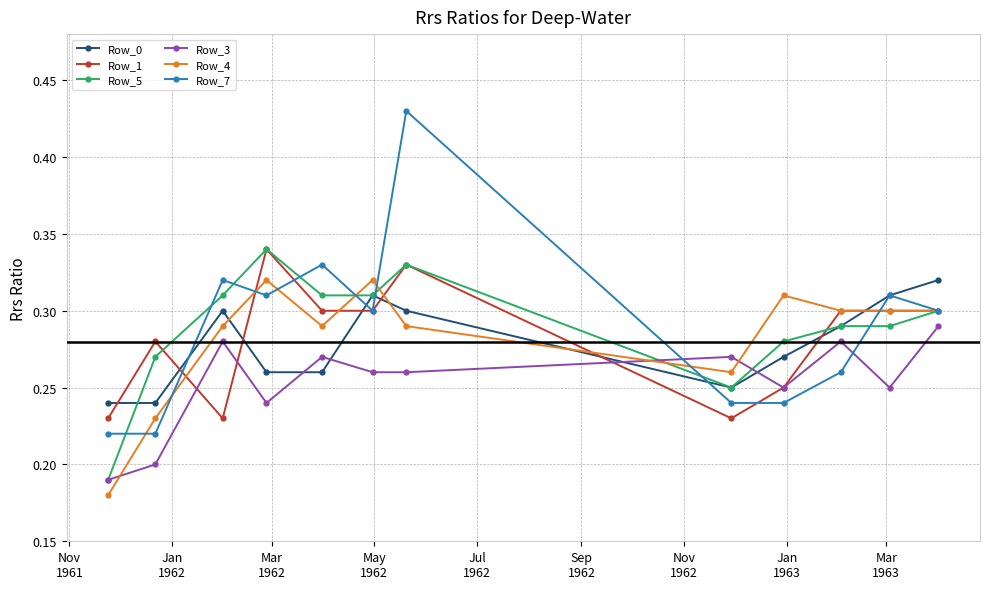

In Row_0, how many points are higher than both neighbors (excluding endpoints)?

2